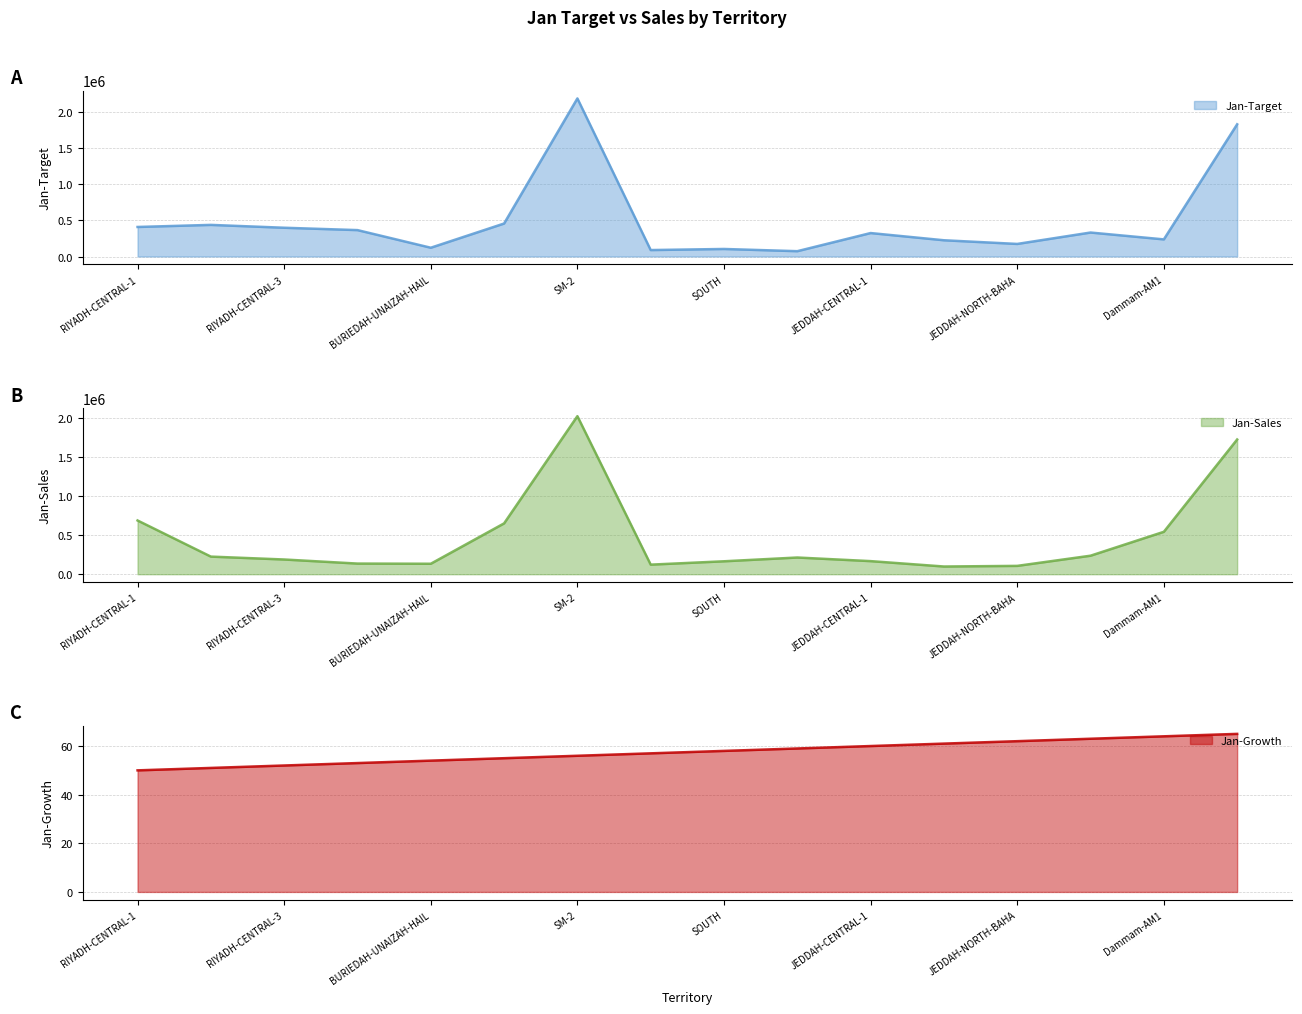

What is the minimum value for Jan-Growth?

50